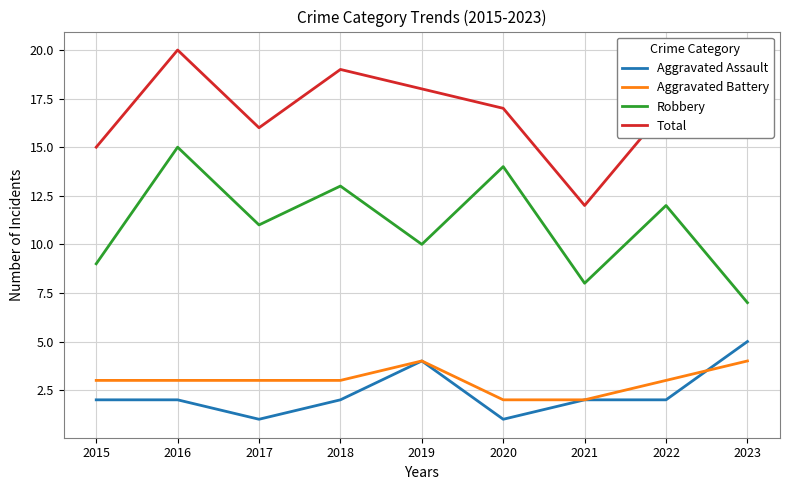

Between 2021 and 2022, which series saw the biggest shift?

Total